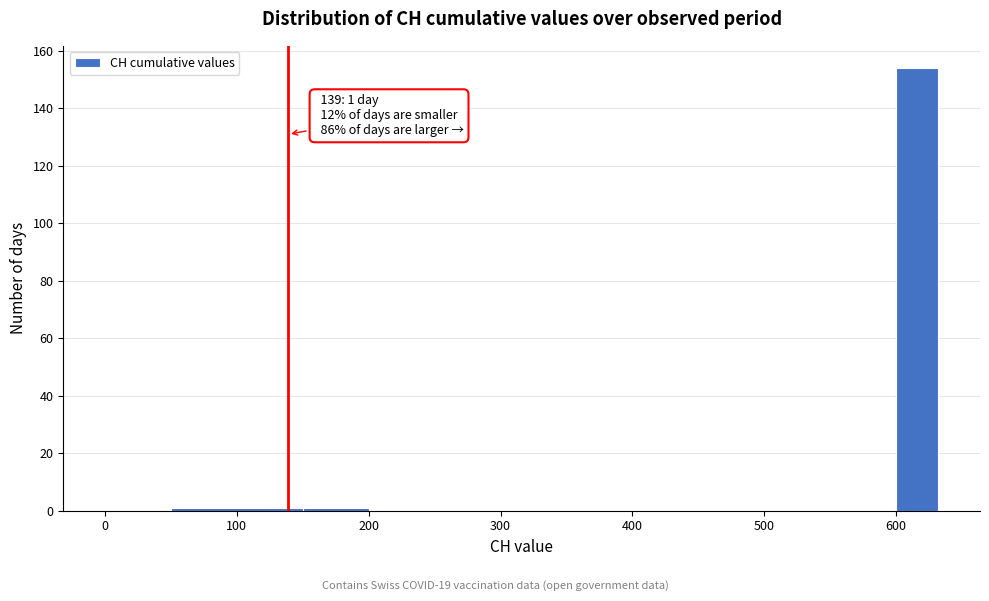

Around what value on the x-axis is the tallest bar? Give the approximate position of its centre, as read against the axis.

620